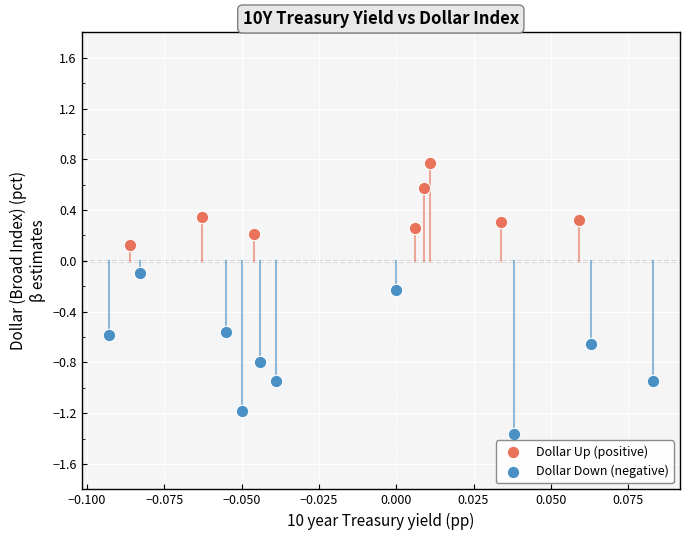

Which series reaches the maximum Y coordinate?

Dollar Up (positive)